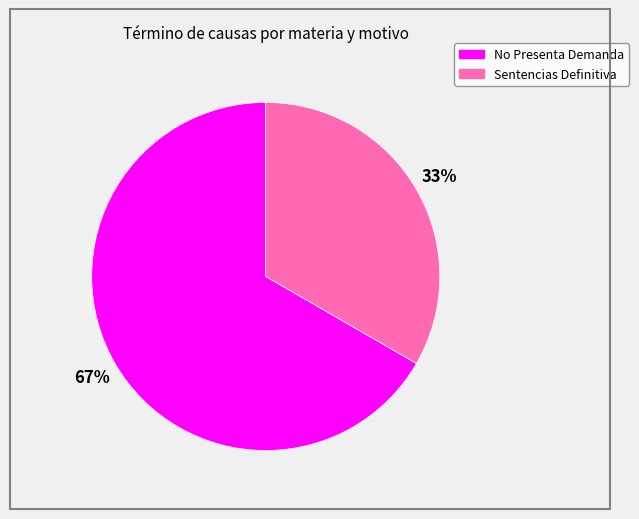

What is the smallest slice in the pie chart?

Sentencias Definitiva